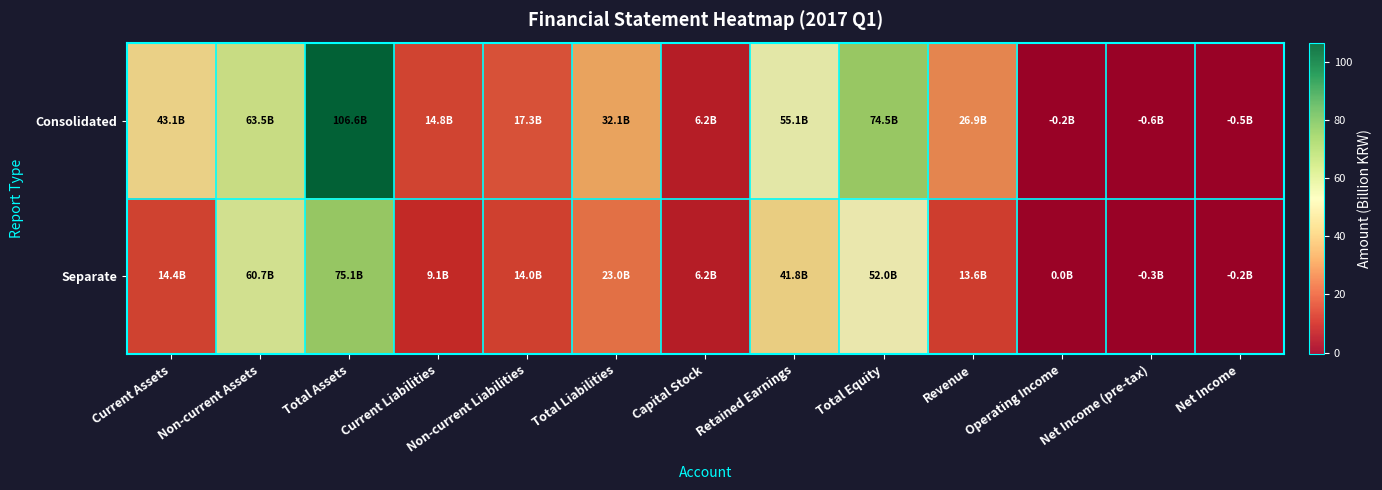

At Total Liabilities, list the series in order from smallest to largest.

Separate, Consolidated